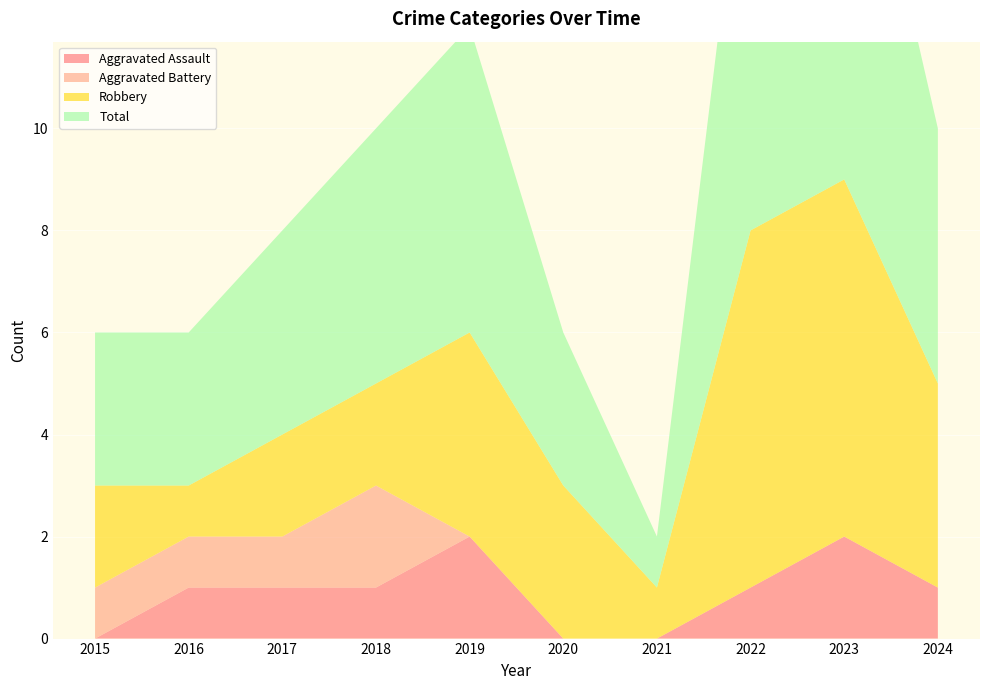

Reading left to right, transcribe all the data shown in this chart.

Aggravated Assault: 2015=0	2016=1	2017=1	2018=1	2019=2	2020=0	2021=0	2022=1	2023=2	2024=1
Aggravated Battery: 2015=1	2016=1	2017=1	2018=2	2019=0	2020=0	2021=0	2022=0	2023=0	2024=0
Robbery: 2015=2	2016=1	2017=2	2018=2	2019=4	2020=3	2021=1	2022=7	2023=7	2024=4
Total: 2015=3	2016=3	2017=4	2018=5	2019=6	2020=3	2021=1	2022=9	2023=9	2024=5